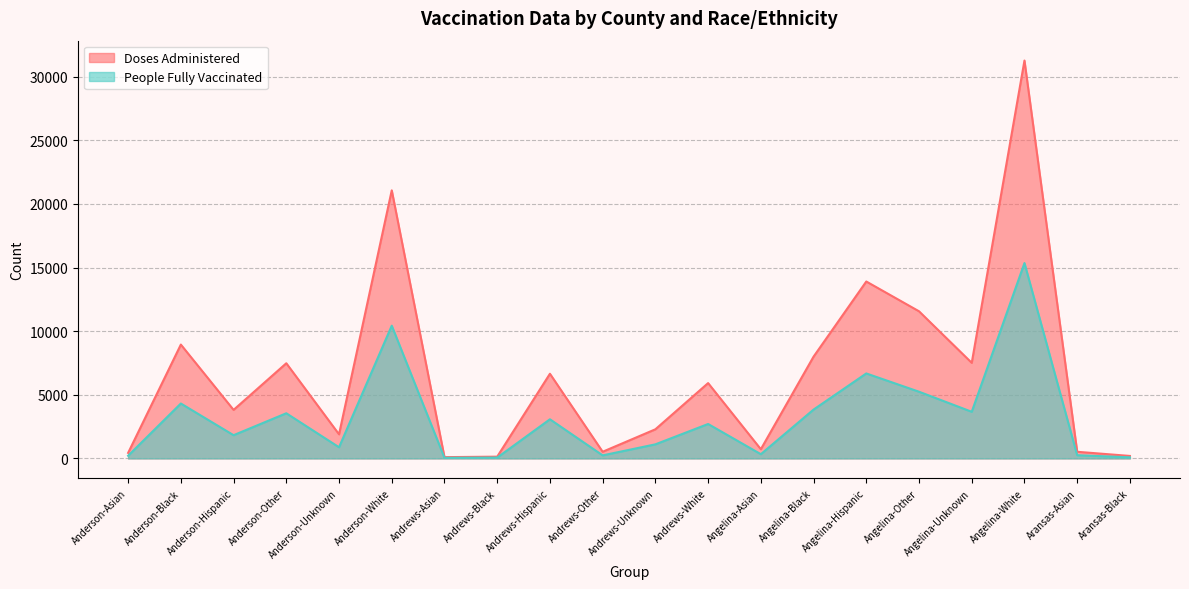

Reading left to right, extract all data points from this chart.

Doses Administered: Anderson-Asian=434	Anderson-Black=8946	Anderson-Hispanic=3813	Anderson-Other=7478	Anderson-Unknown=1894	Anderson-White=21066	Andrews-Asian=100	Andrews-Black=138	Andrews-Hispanic=6653	Andrews-Other=523	Andrews-Unknown=2288	Andrews-White=5919	Angelina-Asian=722	Angelina-Black=7997	Angelina-Hispanic=13902	Angelina-Other=11562	Angelina-Unknown=7510	Angelina-White=31265	Aransas-Asian=521	Aransas-Black=194
People Fully Vaccinated: Anderson-Asian=210	Anderson-Black=4315	Anderson-Hispanic=1825	Anderson-Other=3548	Anderson-Unknown=876	Anderson-White=10431	Andrews-Asian=46	Andrews-Black=64	Andrews-Hispanic=3075	Andrews-Other=239	Andrews-Unknown=1106	Andrews-White=2705	Angelina-Asian=332	Angelina-Black=3838	Angelina-Hispanic=6677	Angelina-Other=5241	Angelina-Unknown=3664	Angelina-White=15351	Aransas-Asian=251	Aransas-Black=86